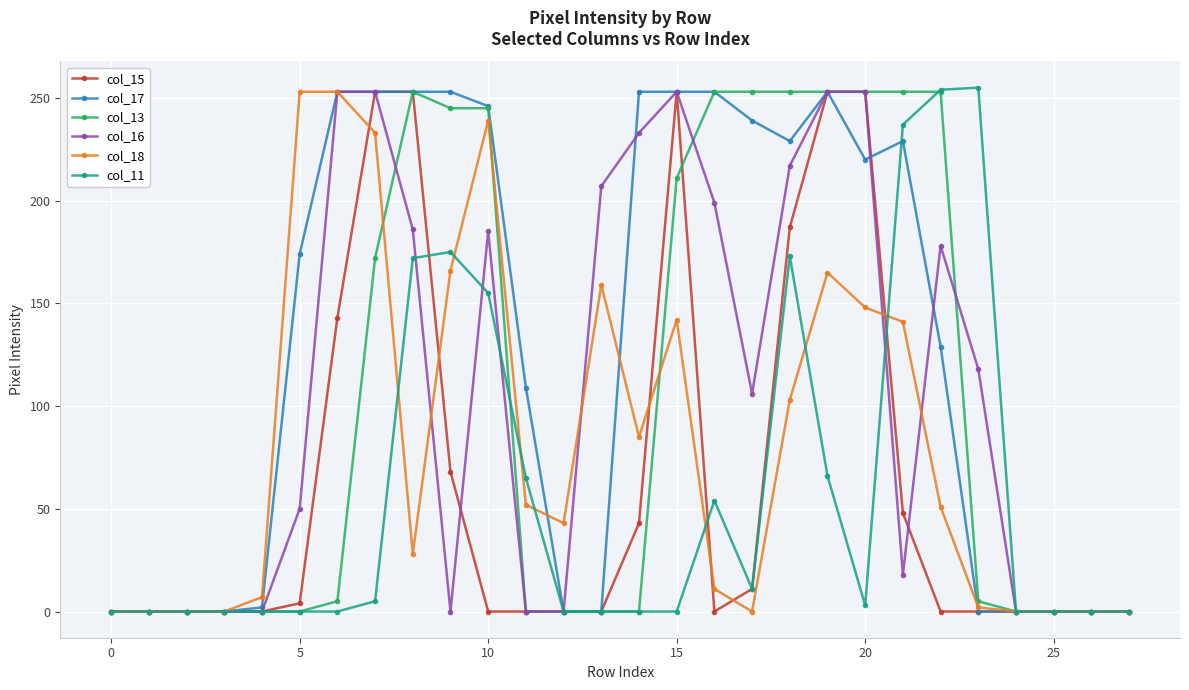

What is the greatest value displayed?

255